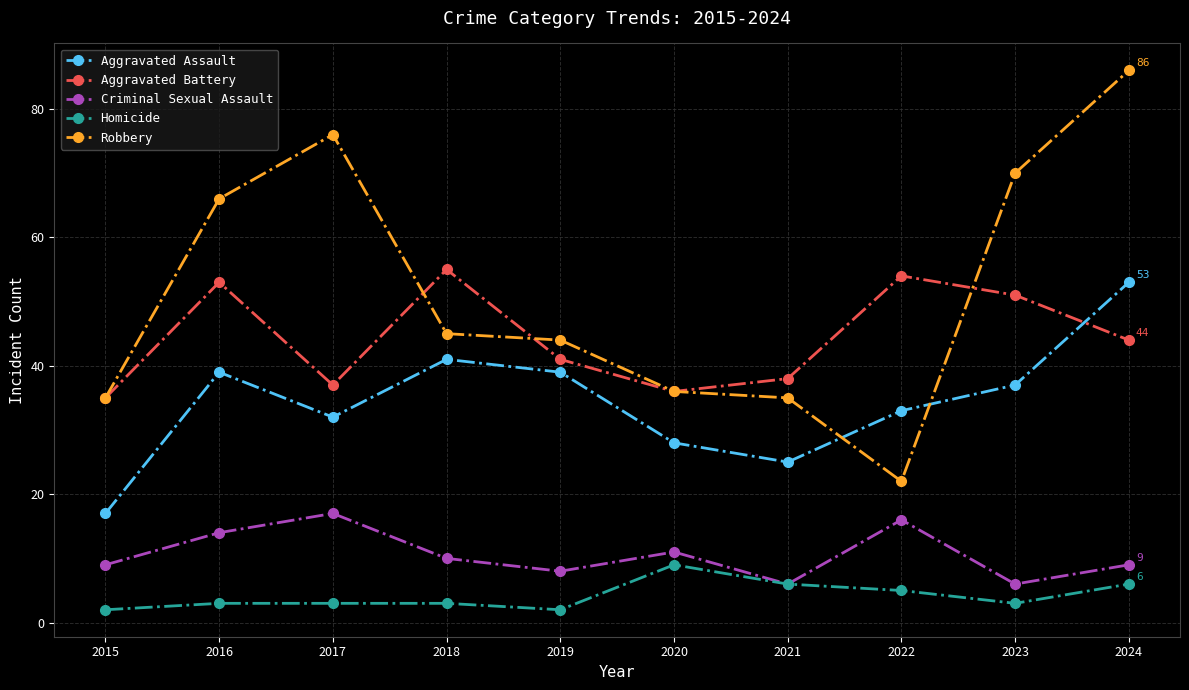

True or false: Criminal Sexual Assault and Aggravated Assault intersect in this chart.

False